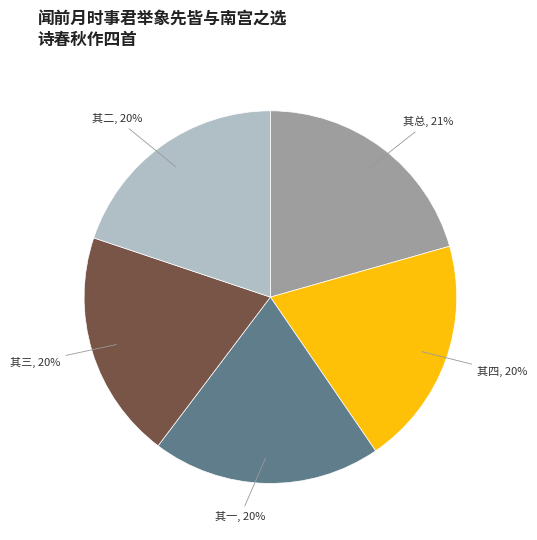

Which category has the biggest portion of the pie?

其总